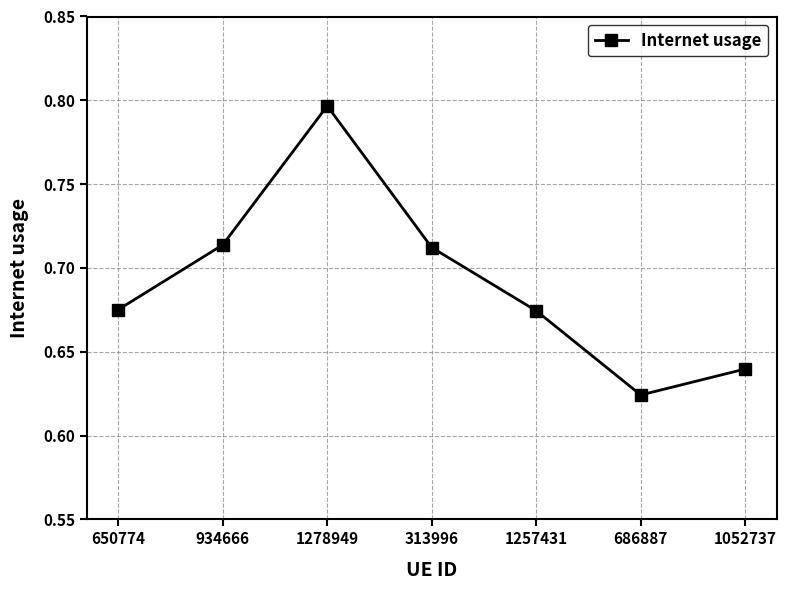

Between 650774 and 934666, which is larger?

934666